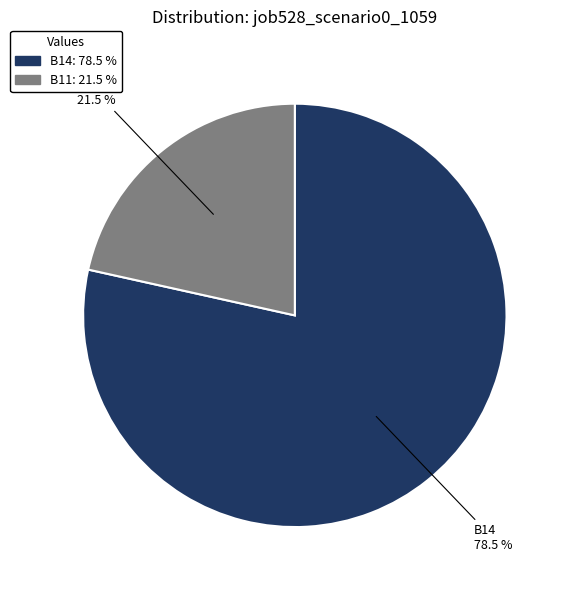

Does any single category account for the majority?

Yes